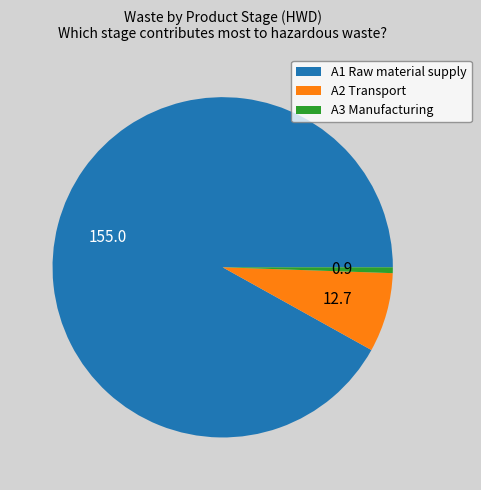

Combined, do A1 Raw material supply and A3 Manufacturing account for over 50%?

Yes